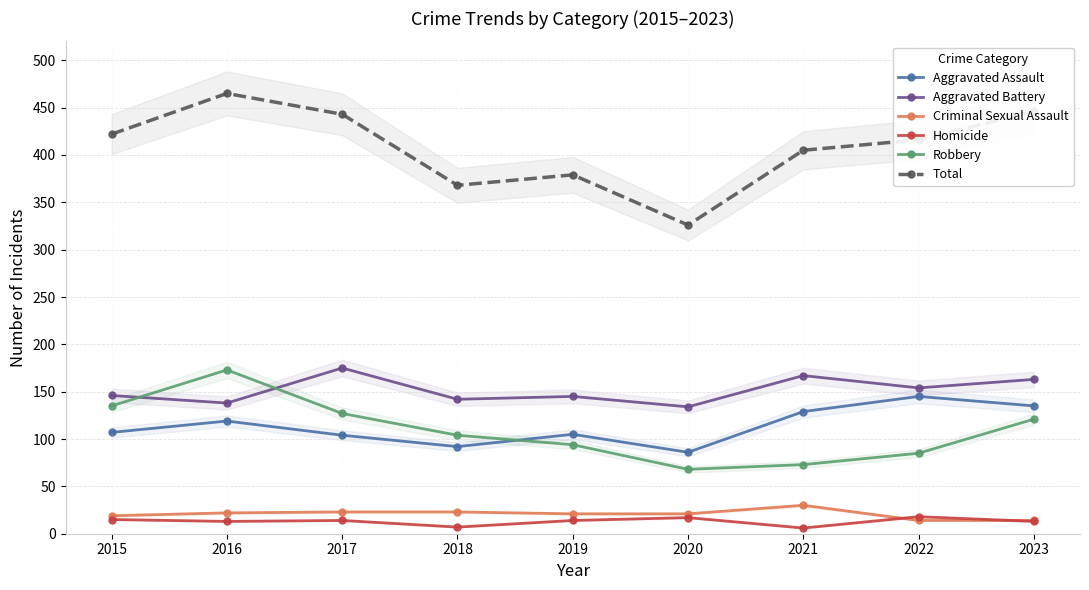

What is the highest value of the Total series?

465